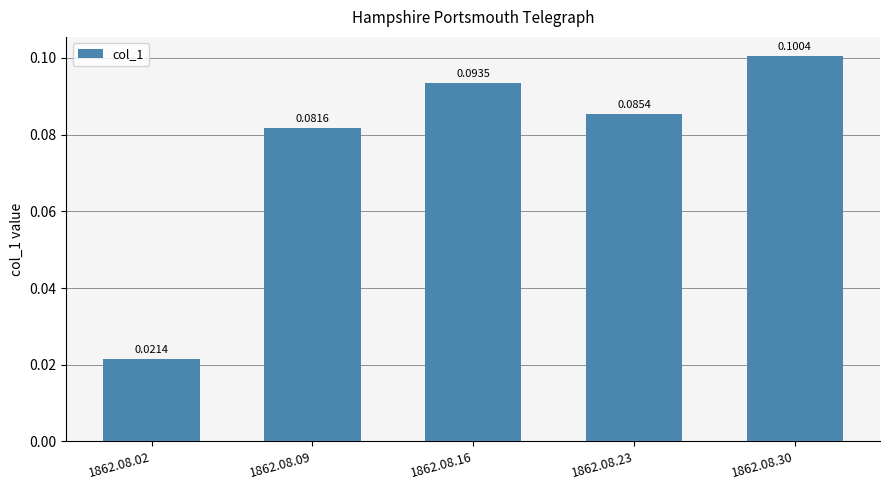

List the labels in order of value, largest first.

1862.08.30, 1862.08.16, 1862.08.23, 1862.08.09, 1862.08.02